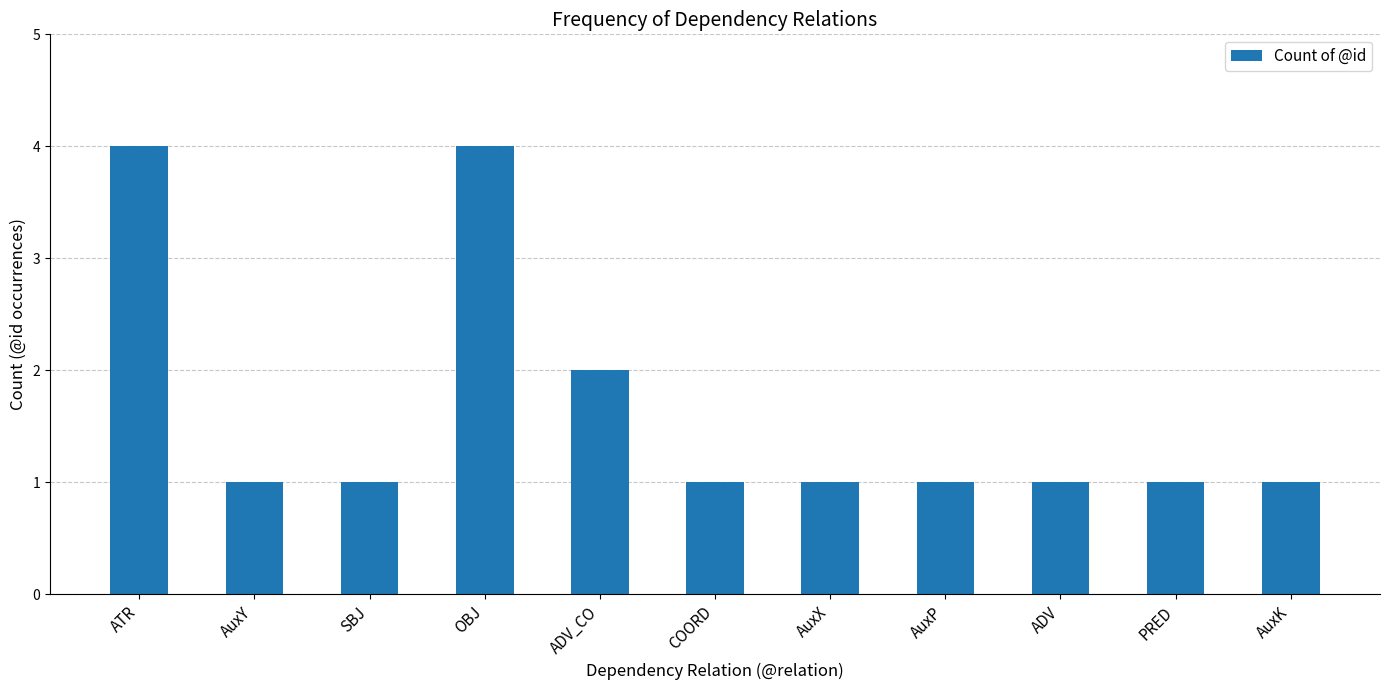

What is the maximum value shown in the chart?

4